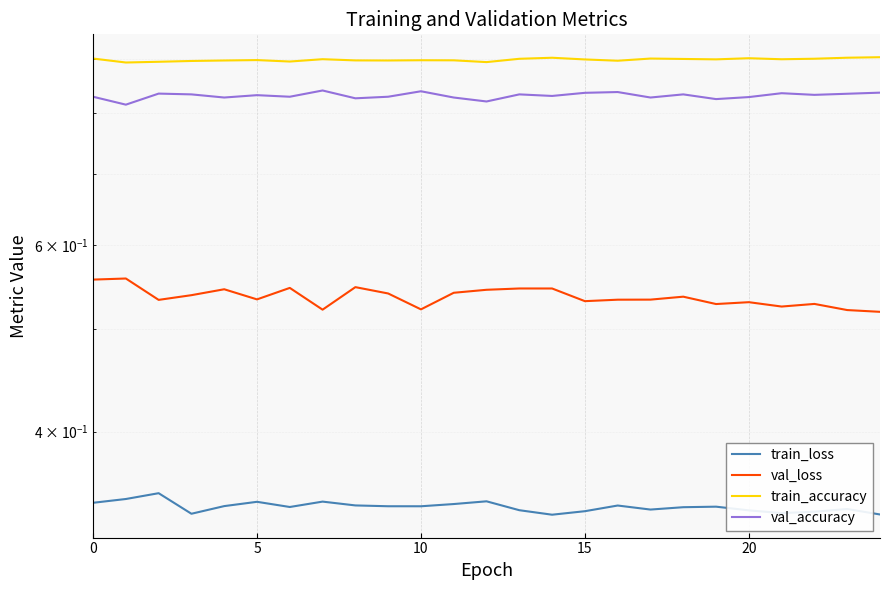

Which series has the largest range (max minus min)?

val_loss